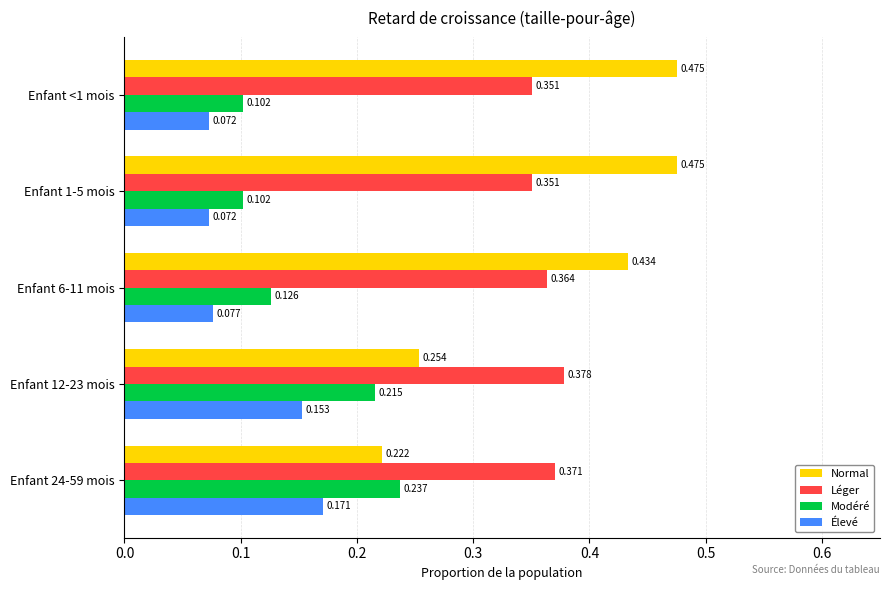

Which series changed the most between Enfant <1 mois and Enfant 6-11 mois?

Normal